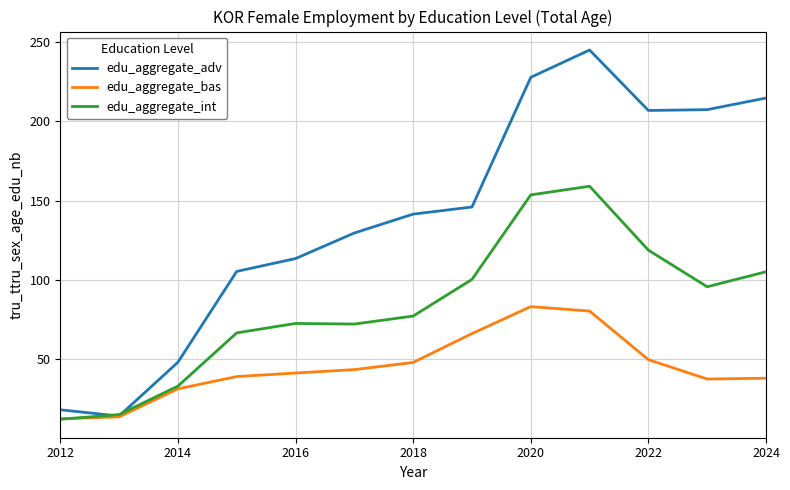

What is the greatest value displayed?

244.8